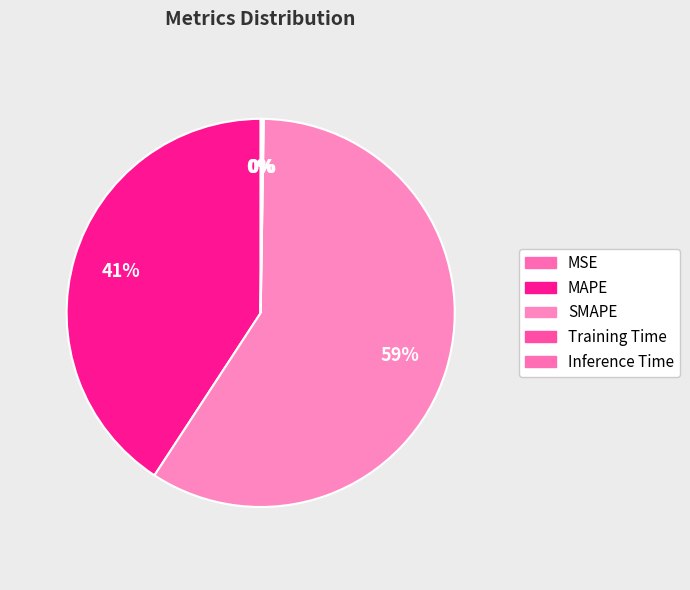

To the nearest percent, what is the difference between the MAPE and Inference Time slice percentages?

41%